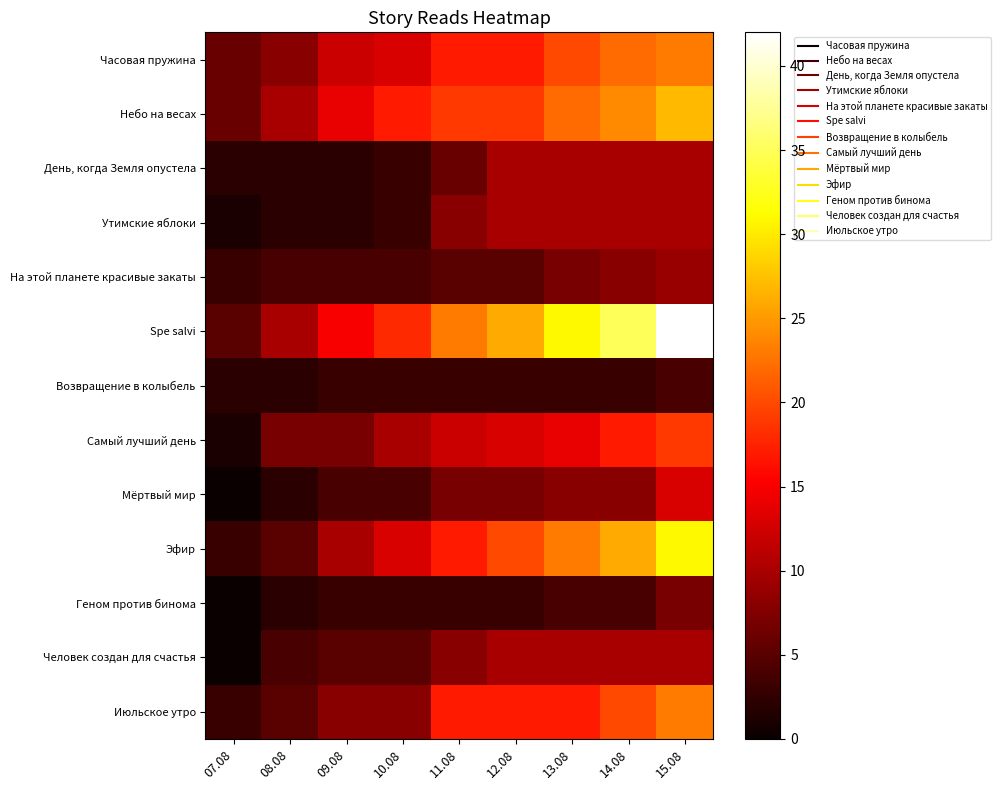

At which category is the sum across all series the highest?

15.08